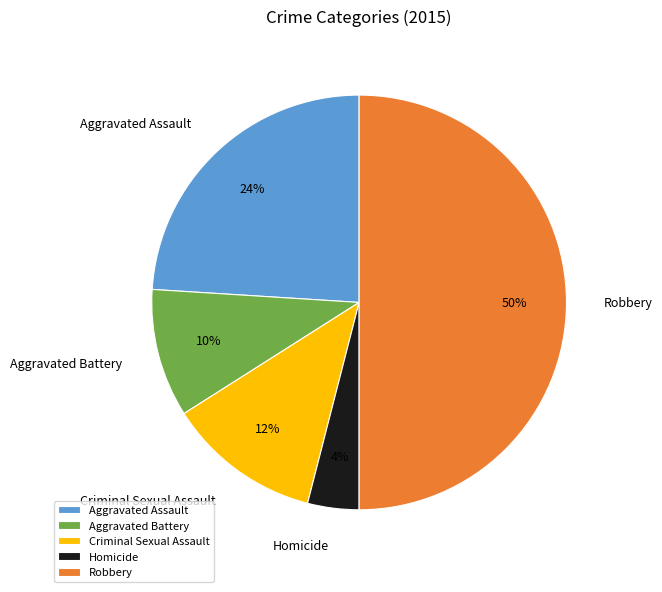

Approximately how many times larger is the value at Criminal Sexual Assault compared to Aggravated Battery?

1.2